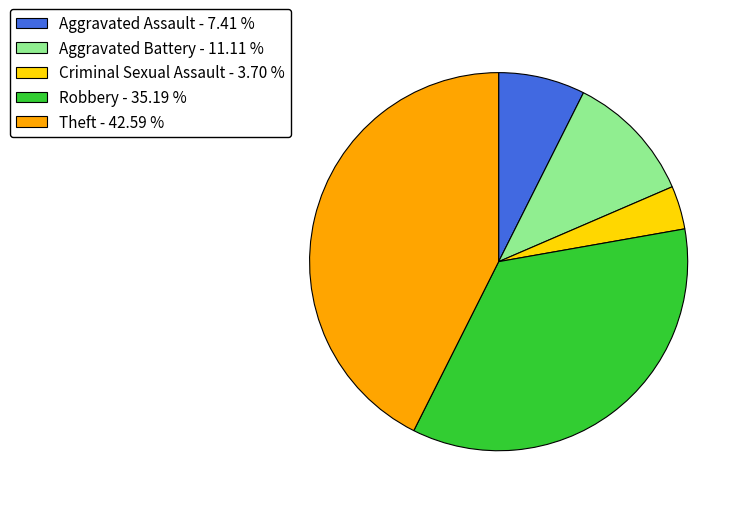

Count the number of slices in the pie.

5